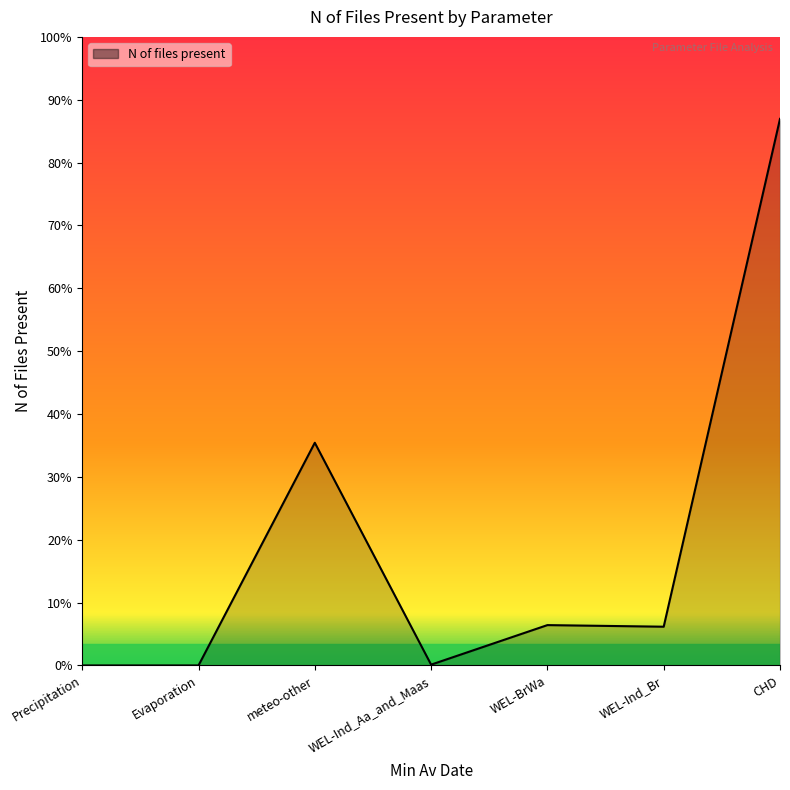

Does the chart have visible grid lines?

No